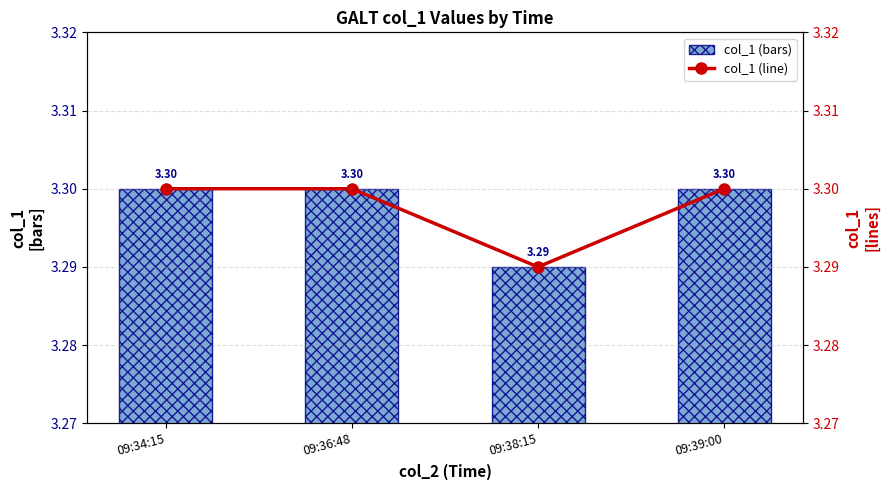

Which category has the highest value in the col_1 (line) series?

09:34:15